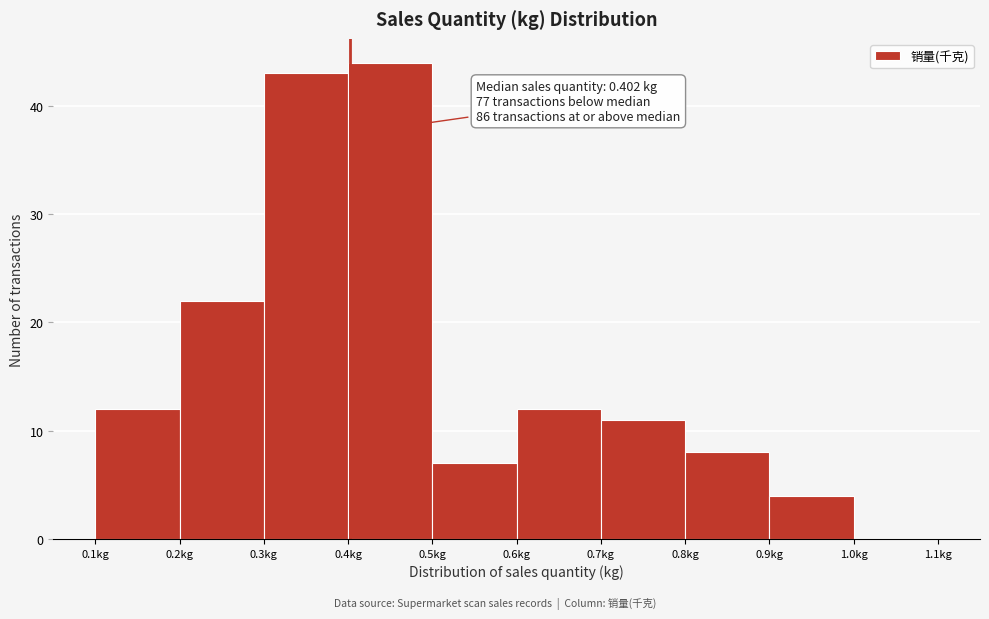

Over which range of the x-axis is the bar tallest?

0.4 to 0.5